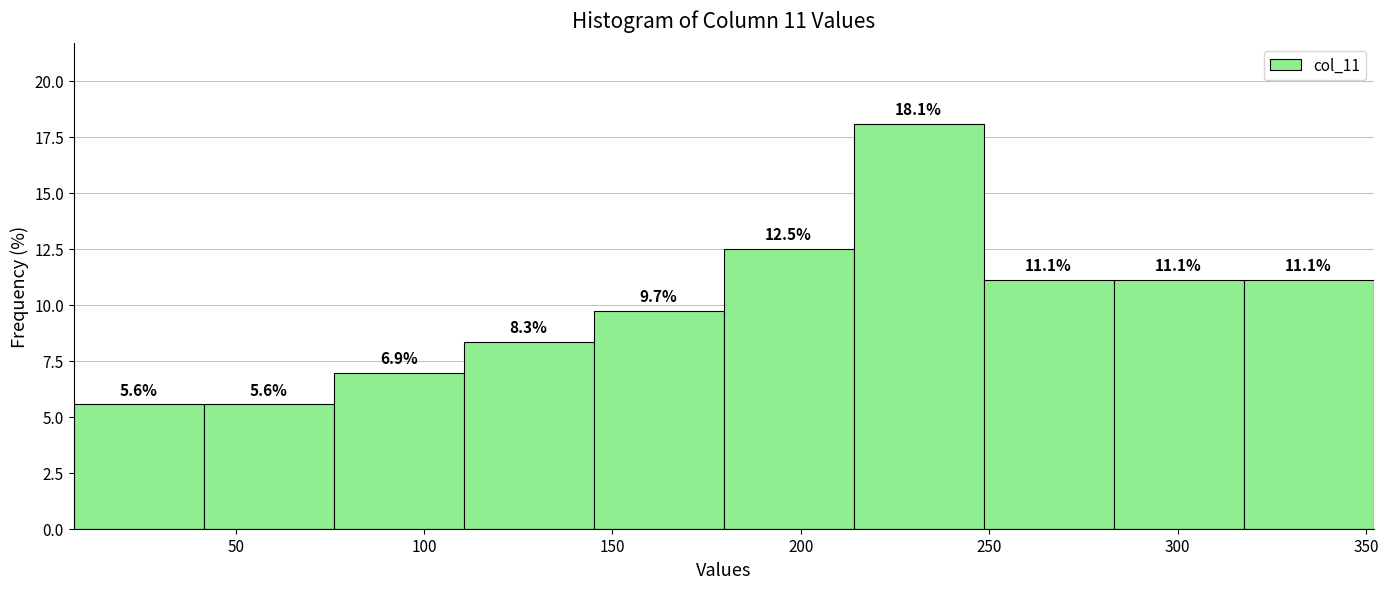

What is the height of the bar covering 317.5 to 352.0 on the x-axis? The bar edges are not printed on the chart, so give them approximately, as read against the axis.

11.1